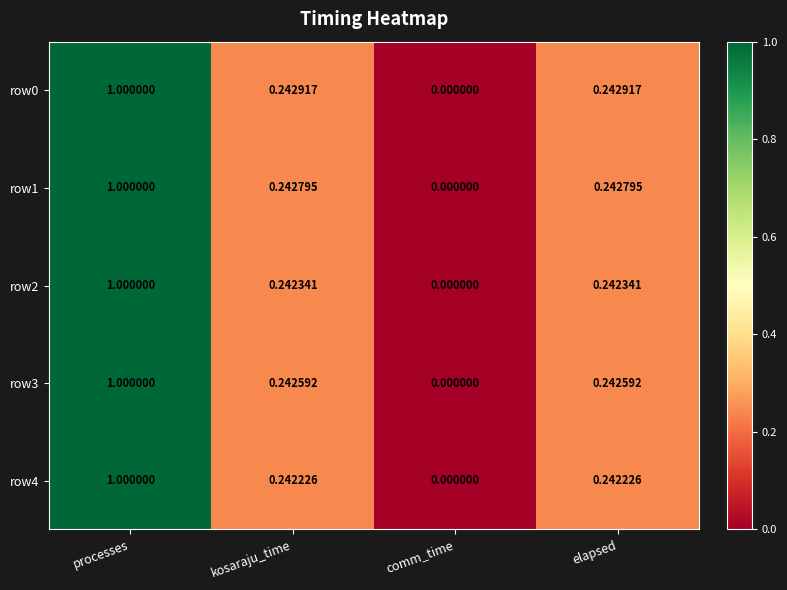

At which label is row4 closest to 0?

comm_time